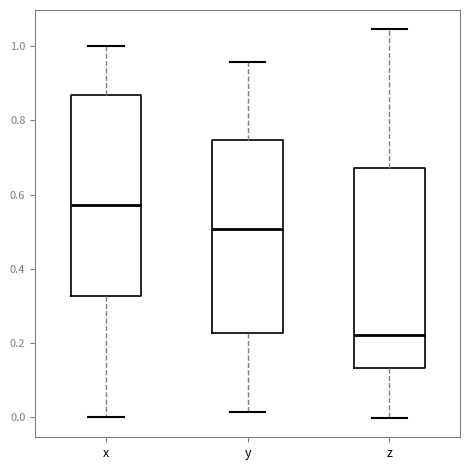

Reading left to right, transcribe this box plot: for each box, give where its median line is, the range the box spans, and where its two whiskers end, as read against the y-axis. The values are not printed on the chart, so give them approximately, as read against the axis.

x: median 0.58, box 0.32 to 0.86, whiskers 0.00 to 1.00
y: median 0.50, box 0.22 to 0.74, whiskers 0.02 to 0.96
z: median 0.22, box 0.14 to 0.68, whiskers 0.00 to 1.04